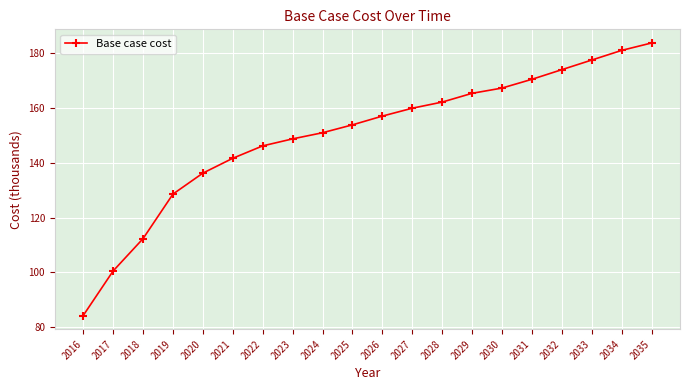

What is the greatest value displayed?

183.6